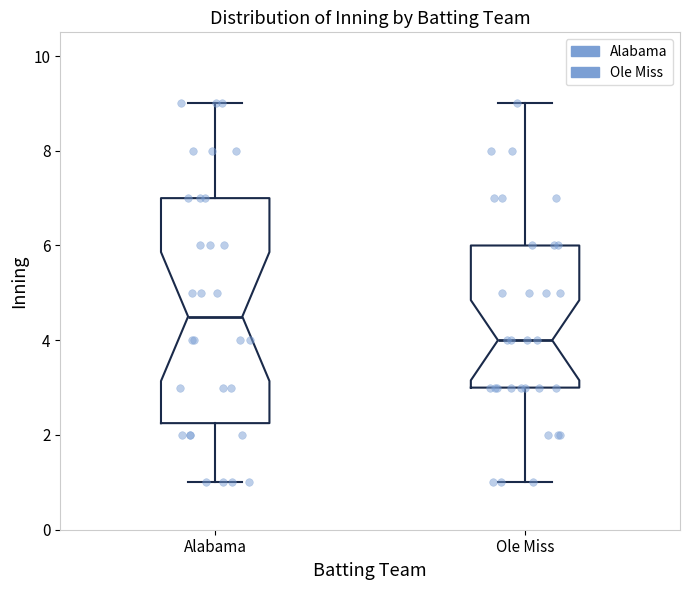

Reading left to right, transcribe this box plot: for each box, give where its median line is, the range the box spans, and where its two whiskers end, as read against the y-axis. The values are not printed on the chart, so give them approximately, as read against the axis.

Alabama: median 4.6, box 2.2 to 7.0, whiskers 1.0 to 9.0
Ole Miss: median 4.0, box 3.0 to 6.0, whiskers 1.0 to 9.0